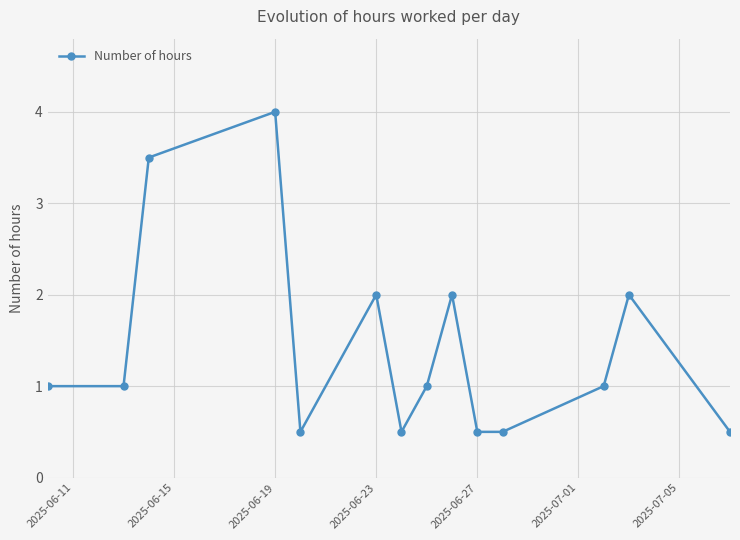

What is the smallest value displayed?

0.5